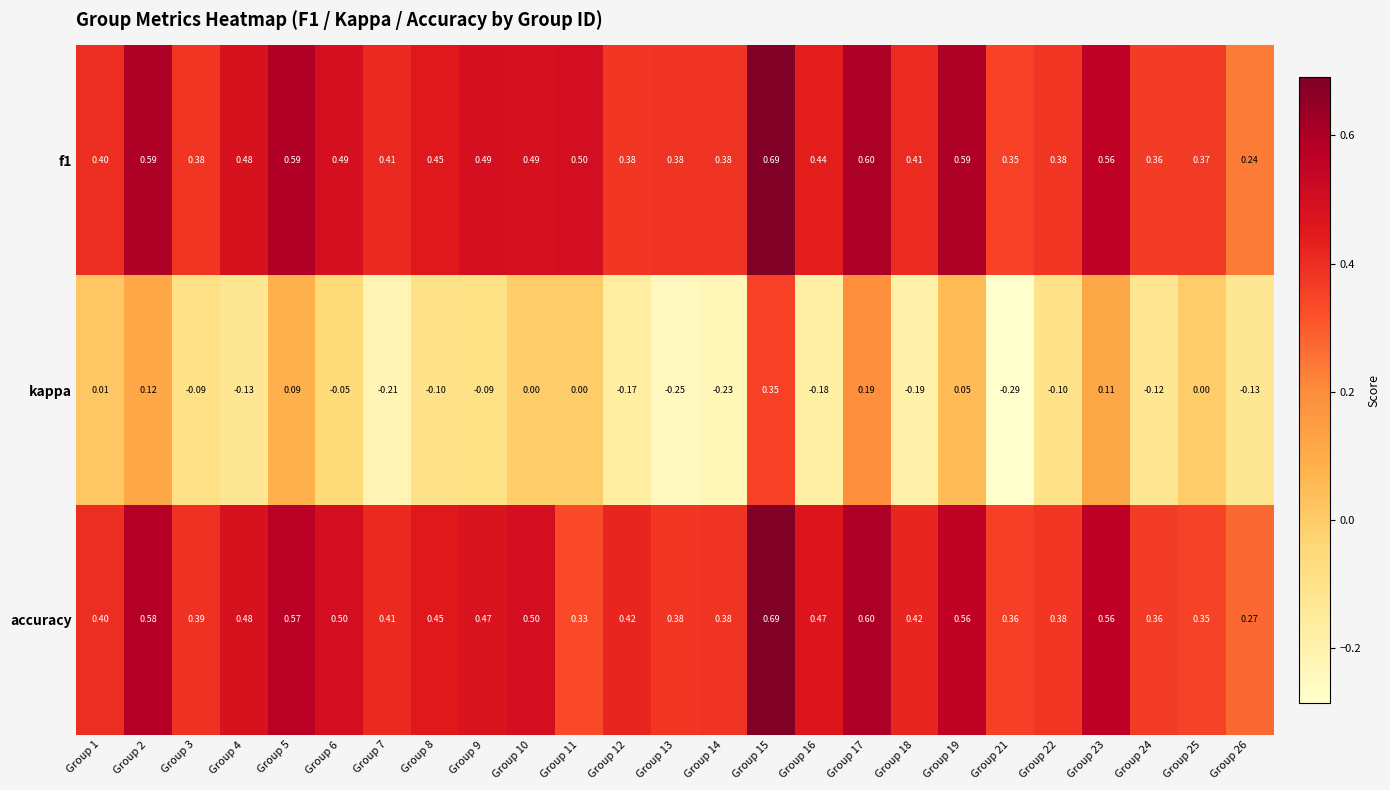

What is the spread (max minus min) of values at Group 12?

0.6